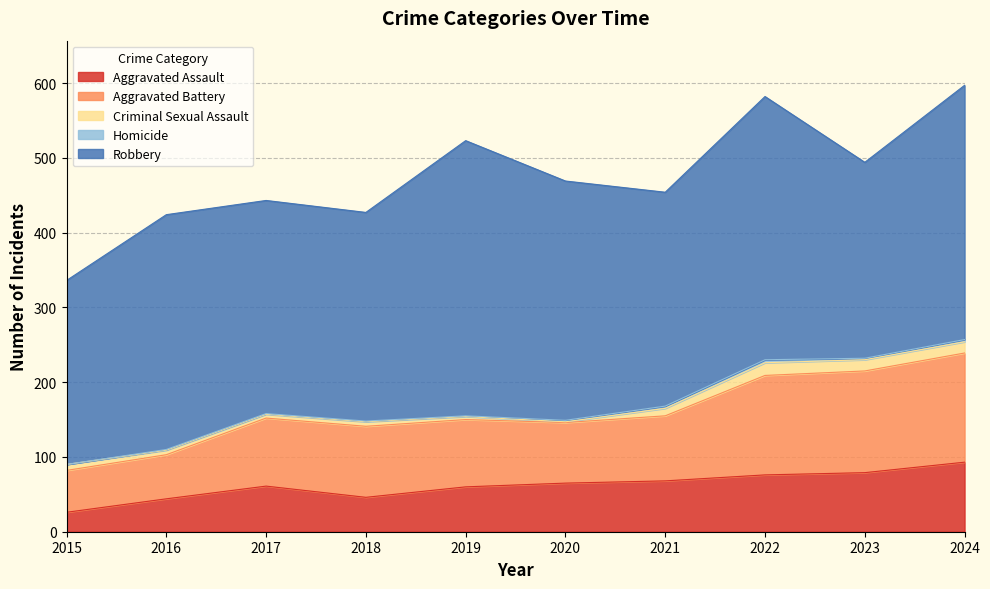

True or false: Aggravated Battery has a value of 145 at 2019.

False